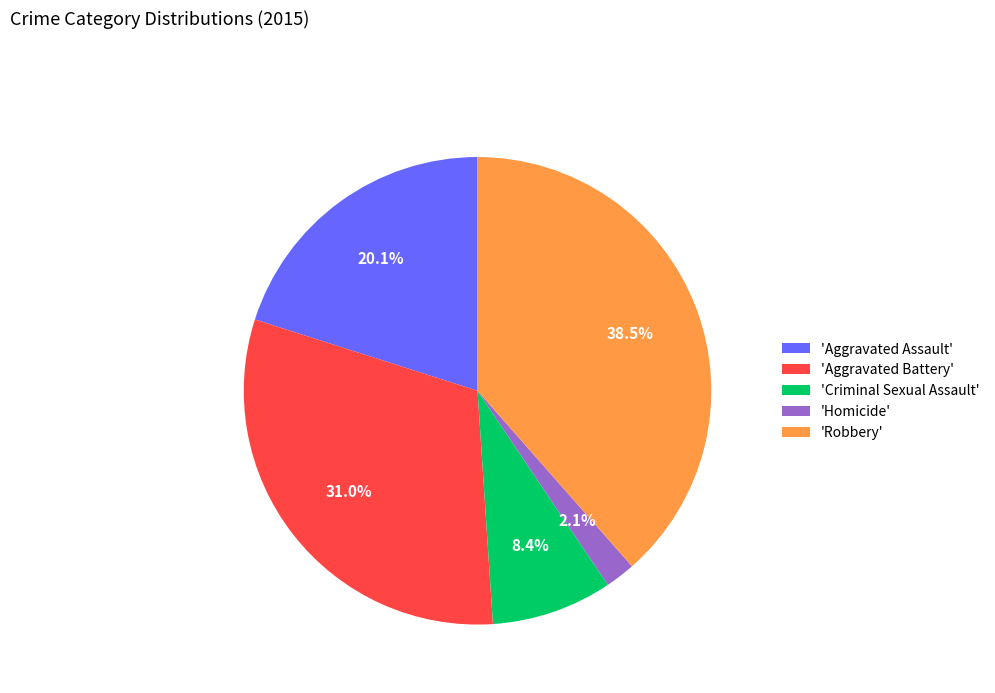

Which category has the smallest portion of the pie?

'Homicide'